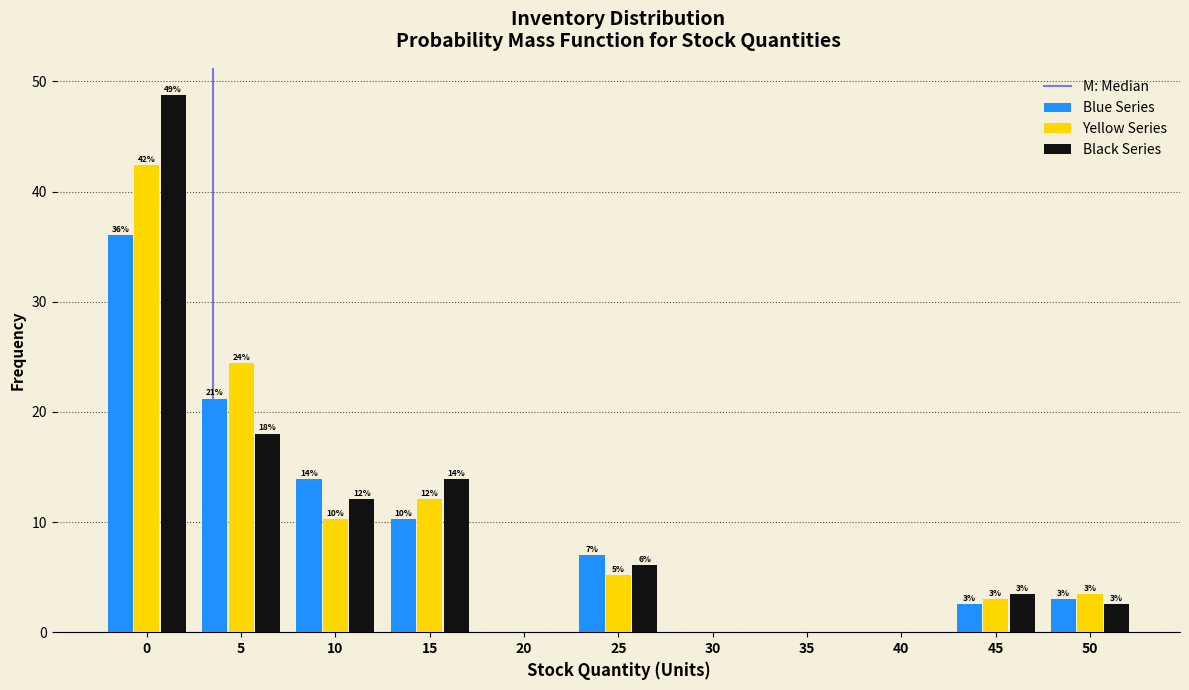

Between 10 and 30, which series saw the biggest shift?

Blue Series